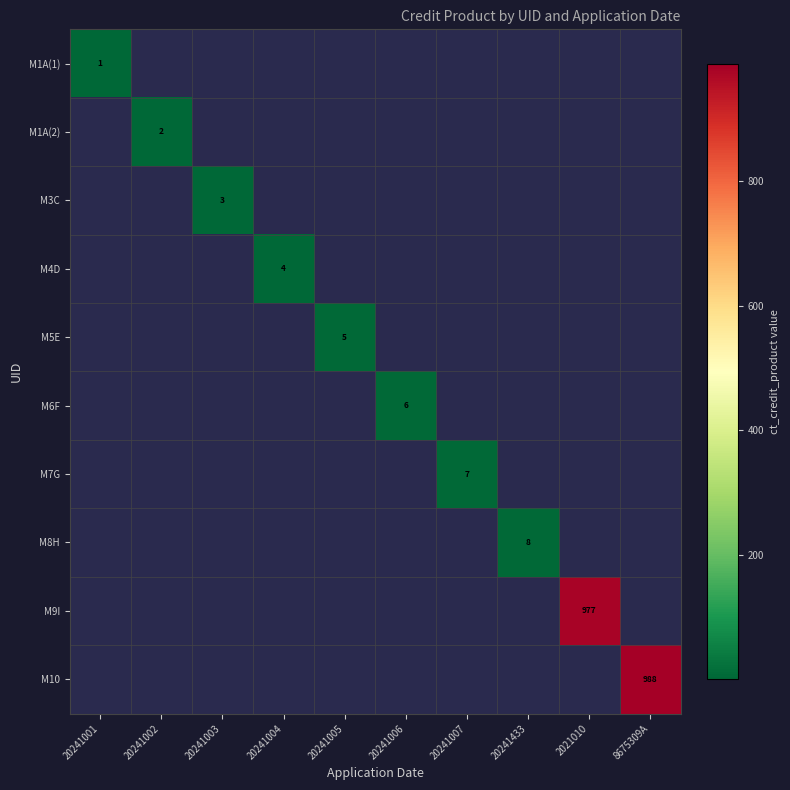

True or false: M4D has a value of 4 at 20241004.

True